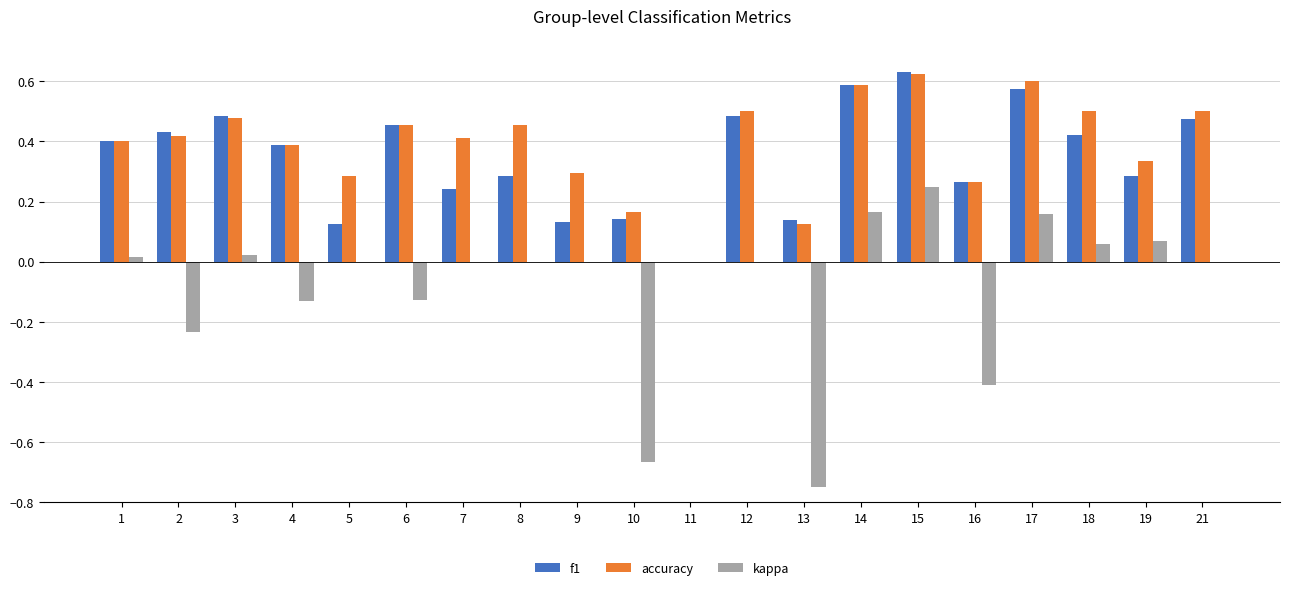

How many data points in accuracy are above 0?

19